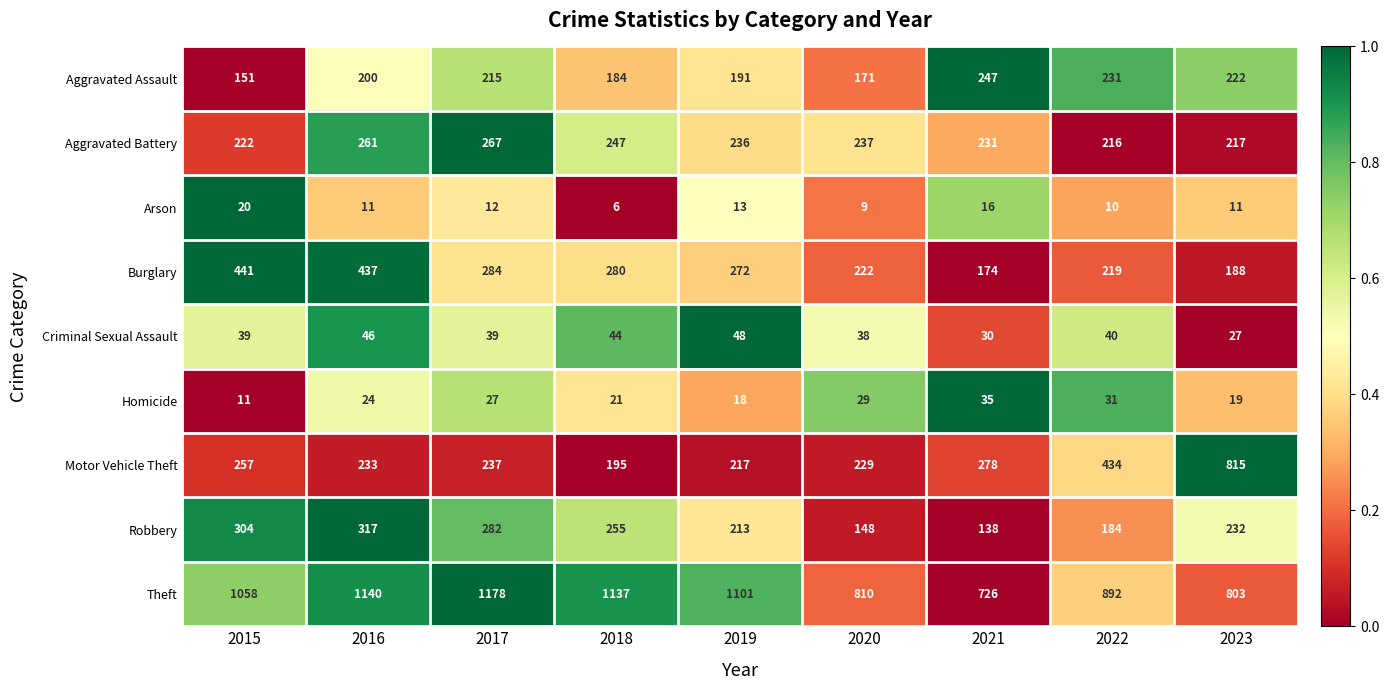

What is the difference between the maximum and minimum values in the Theft series?

452